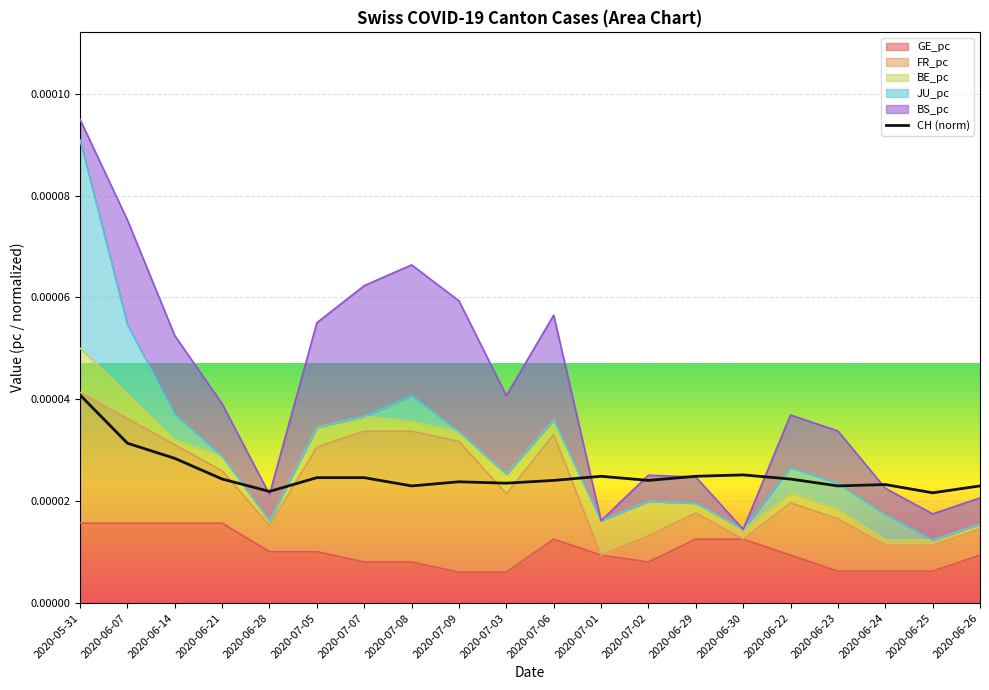

Which label corresponds to the smallest value in the chart?

2020-06-25